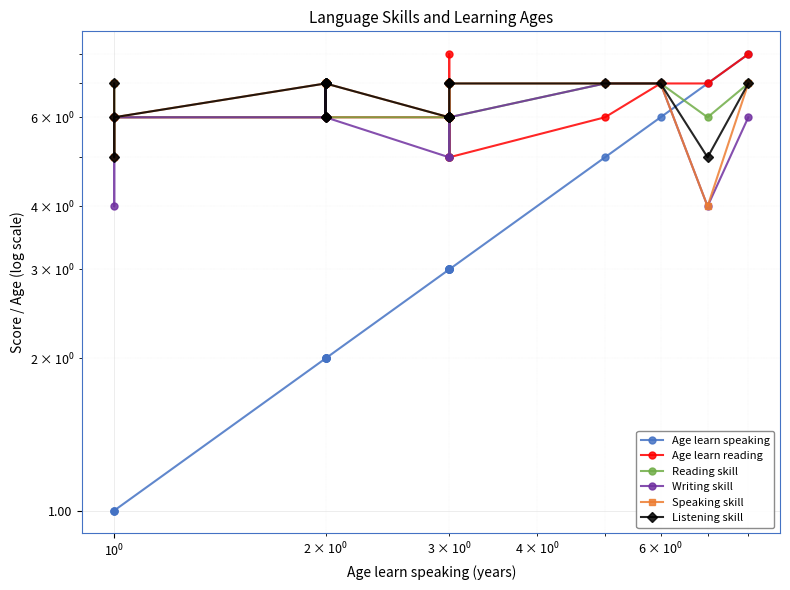

How many data points in Writing skill are above 6?

7